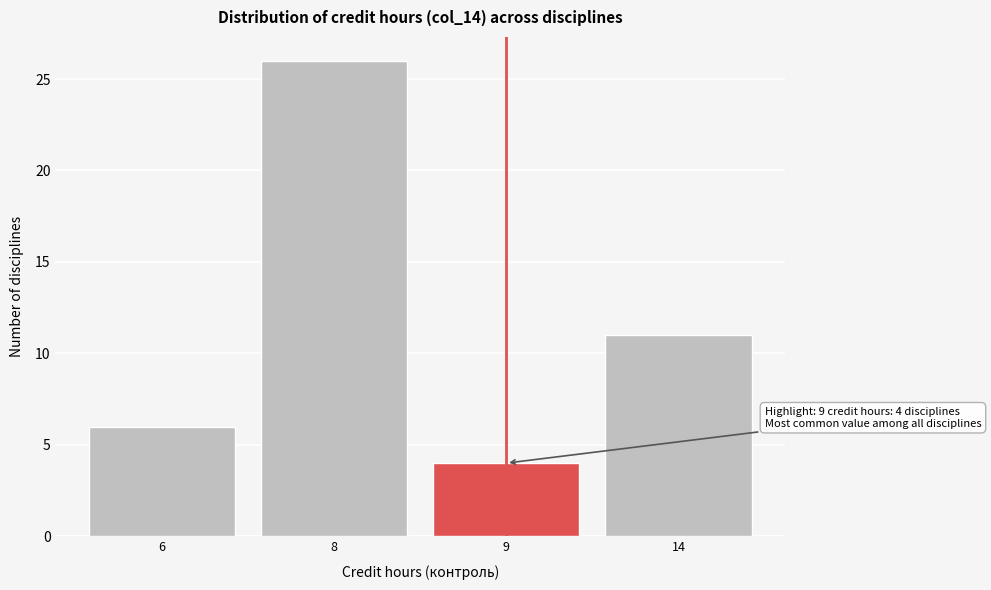

Reading right to left, extract all data points from this chart.

11	4	26	6